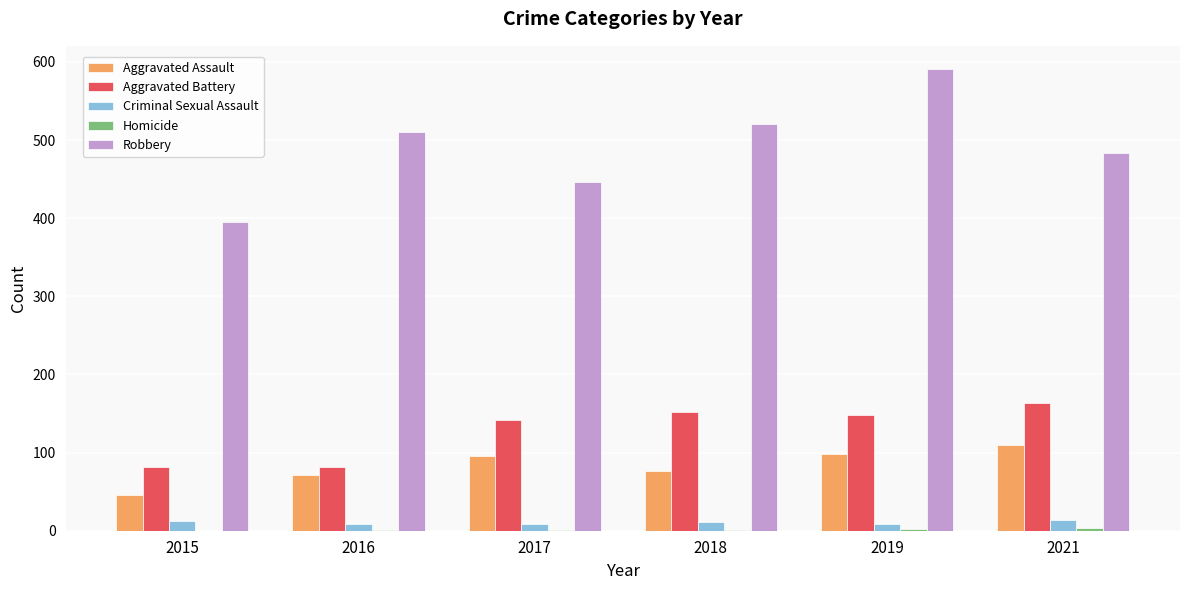

What is the sum of the Robbery values at 2017 and 2018?

966